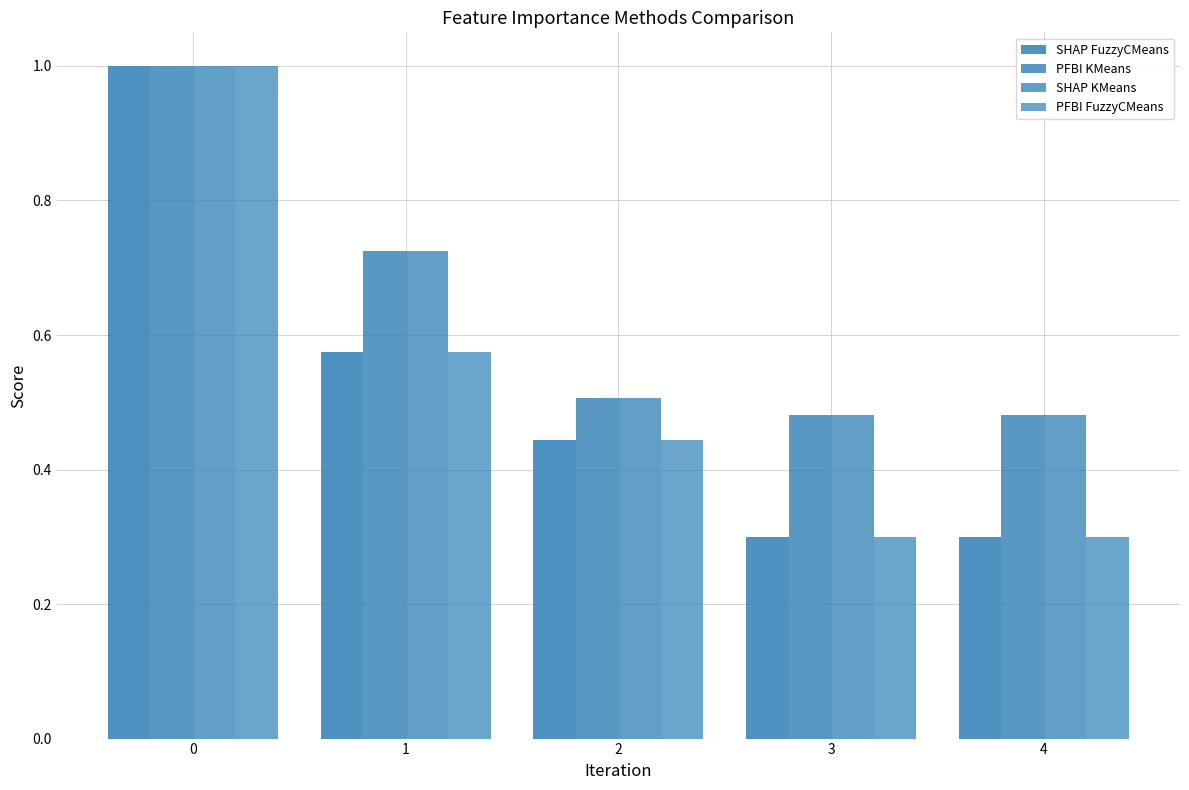

What is the value of the SHAP FuzzyCMeans bar at the 3rd from the left?

0.4